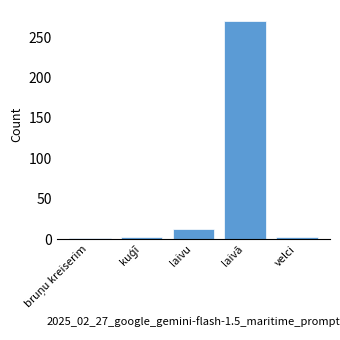

Which label corresponds to the largest value in the chart?

laivā